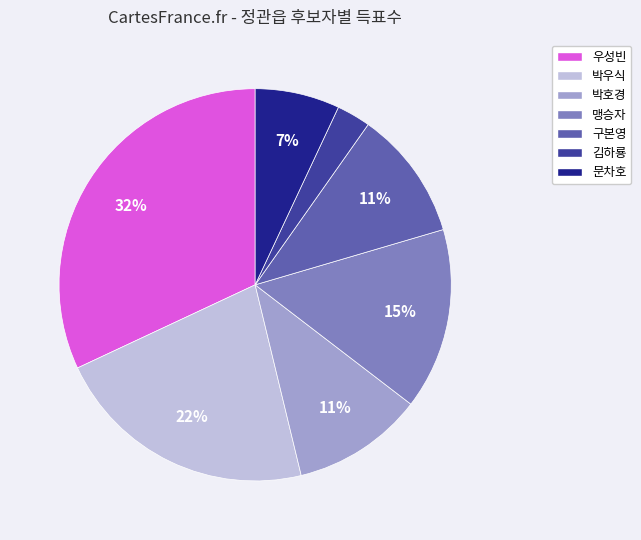

The 김하룡 slice represents 3% of the pie. True or false?

True